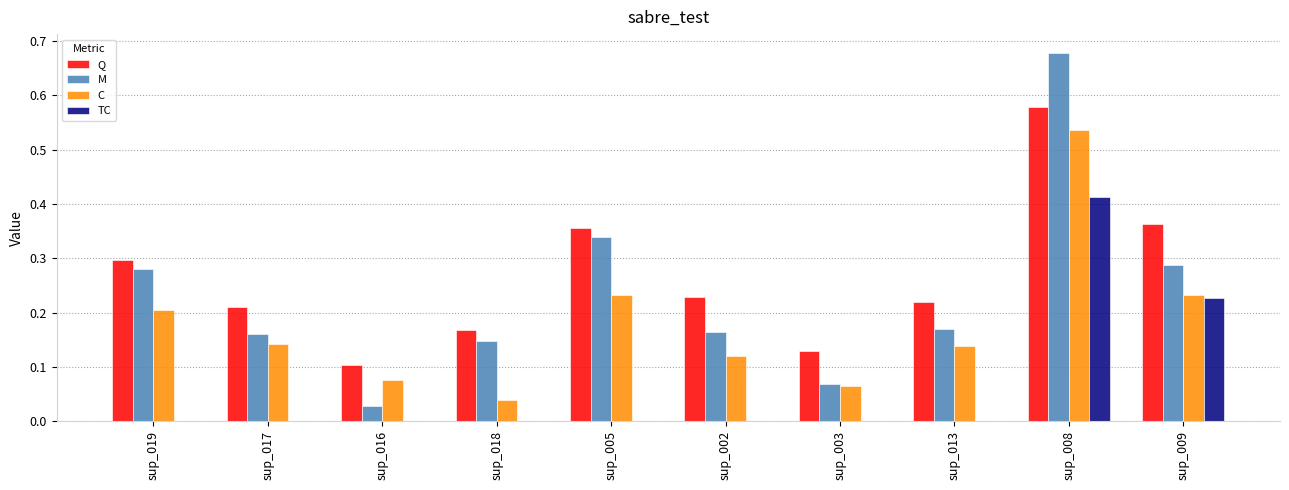

Which category has the highest value in the C series?

sup_008